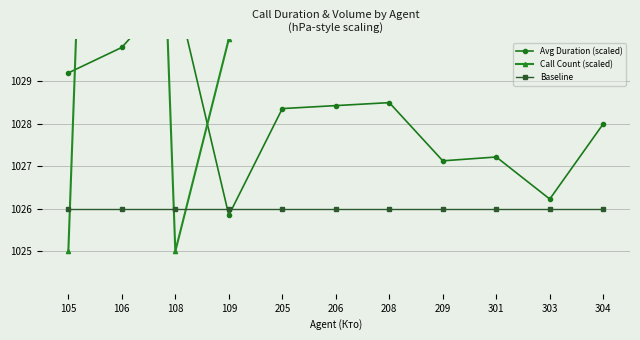

Which category has the lowest value across all series?

105